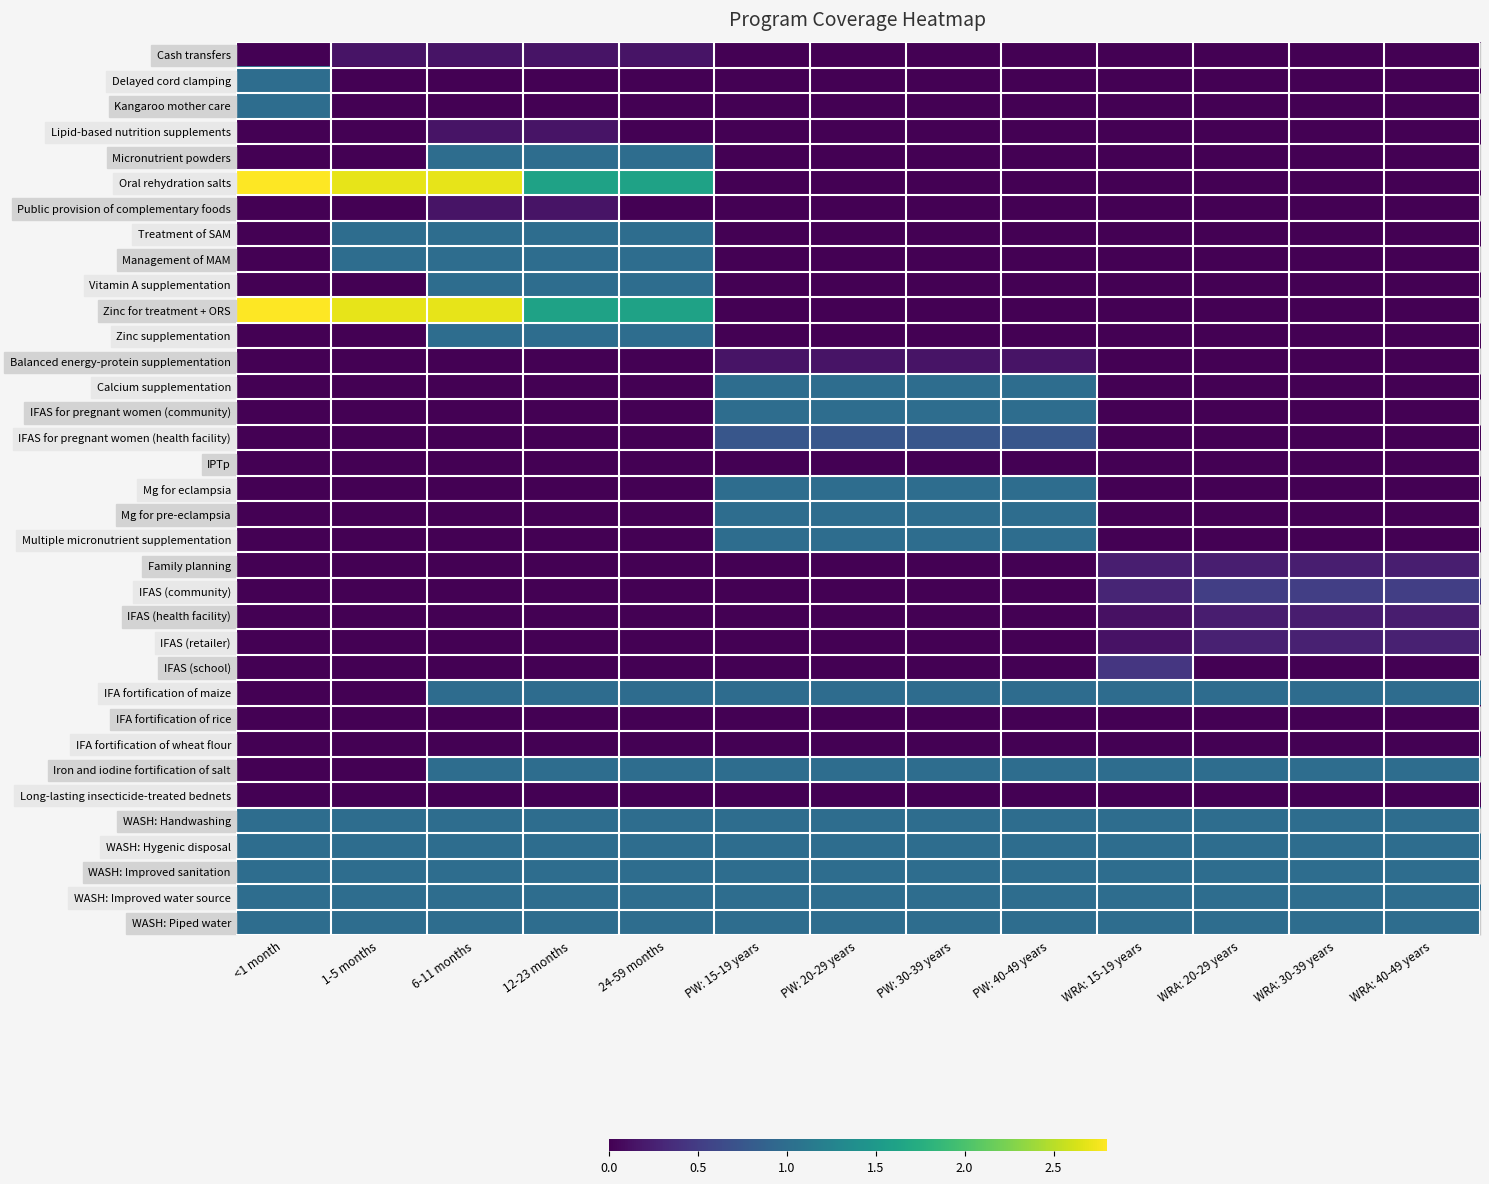

At how many categories does at least one series exceed 2?

3